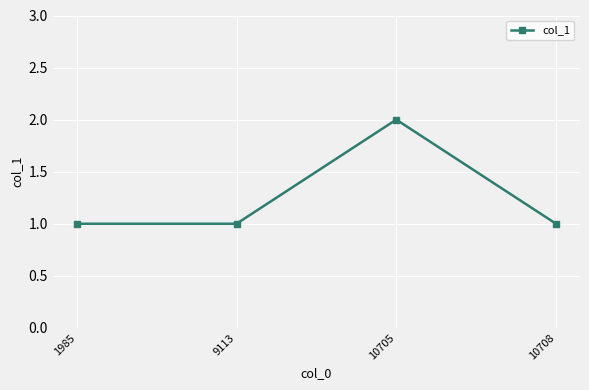

What is the value of the 3rd point from the left?

2